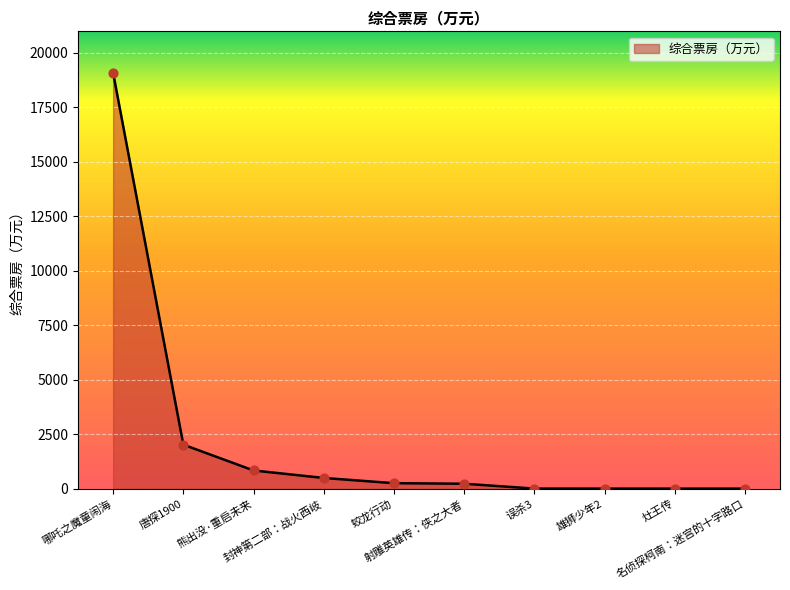

What is the change in value from 唐探1900 to 熊出没·重启未来?

-1184.1